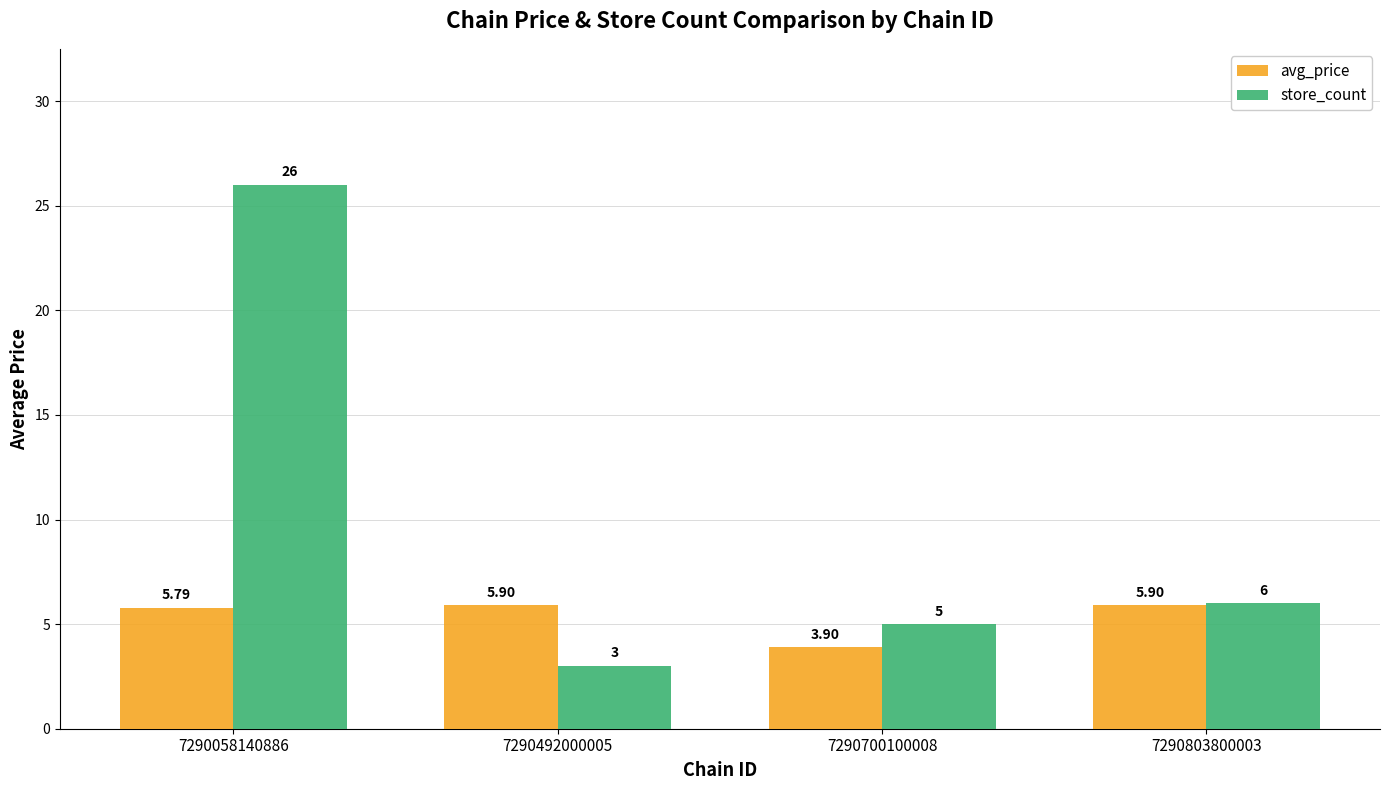

What are all the series names shown in the legend?

avg_price, store_count